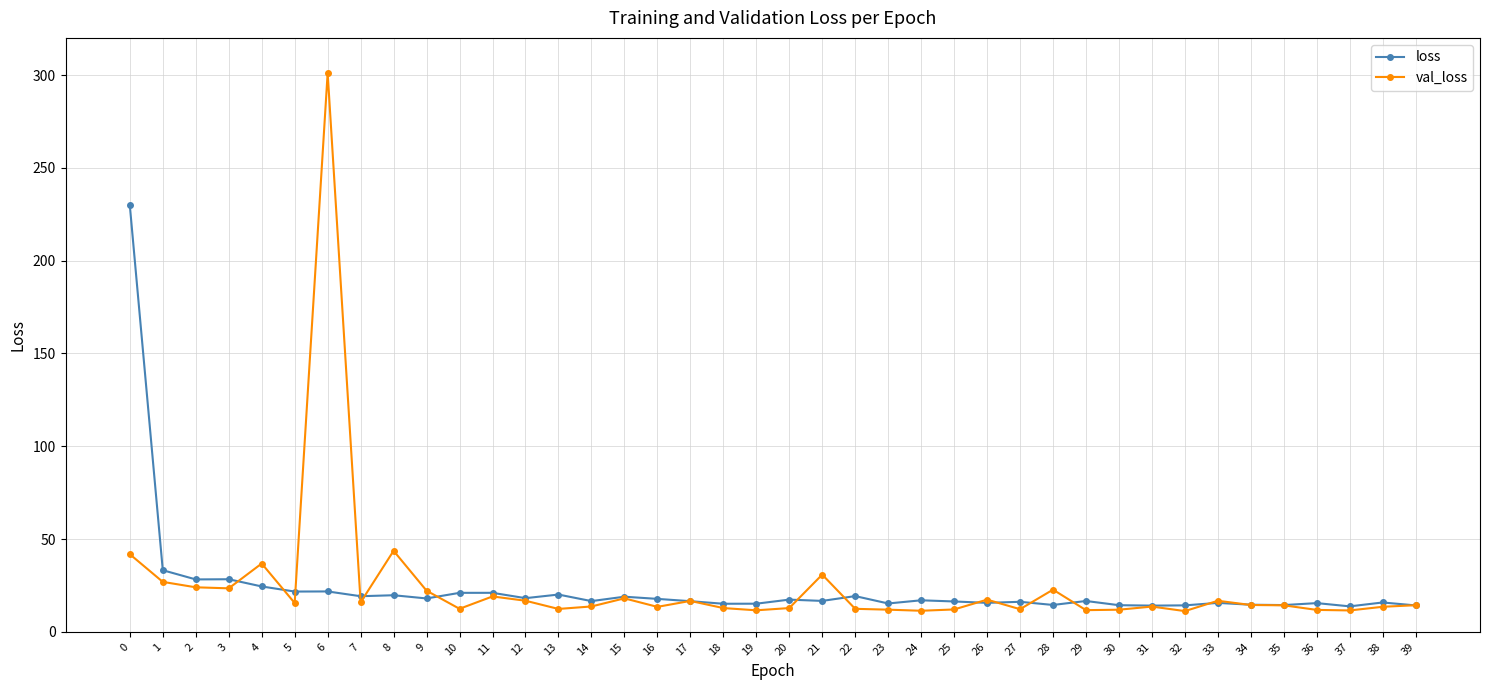

What is the smallest value displayed?

11.2